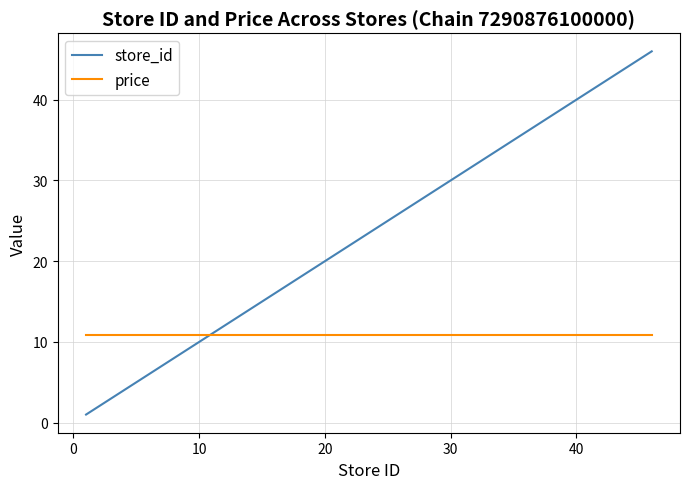

Reading right to left, extract all data points from this chart.

store_id: 46.0	44.0	43.0	41.0	40.0	39.0	38.0	37.0	36.0	35.0	31.0	30.0	29.0	28.0	26.0	25.0	24.0	23.0	22.0	21.0	20.0	19.0	18.0	17.0	14.0	12.0	11.0	10.0	6.0	4.0	3.0	1.0
price: 10.9	10.9	10.9	10.9	10.9	10.9	10.9	10.9	10.9	10.9	10.9	10.9	10.9	10.9	10.9	10.9	10.9	10.9	10.9	10.9	10.9	10.9	10.9	10.9	10.9	10.9	10.9	10.9	10.9	10.9	10.9	10.9